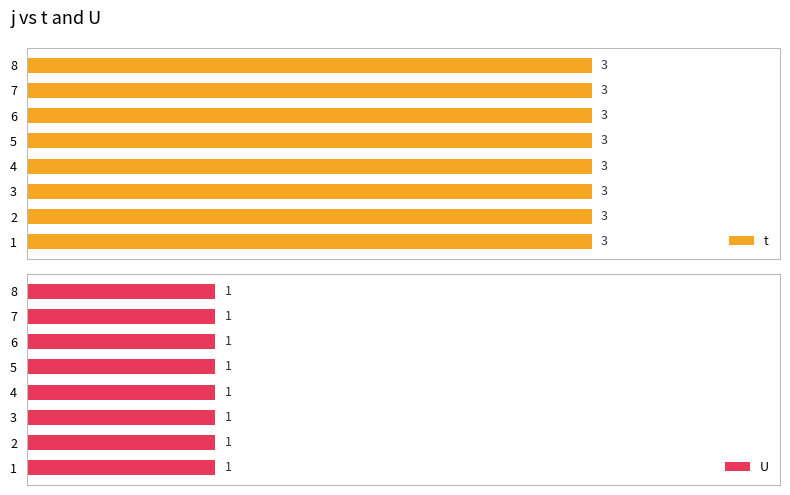

Which series changed the most between 2 and 3?

t